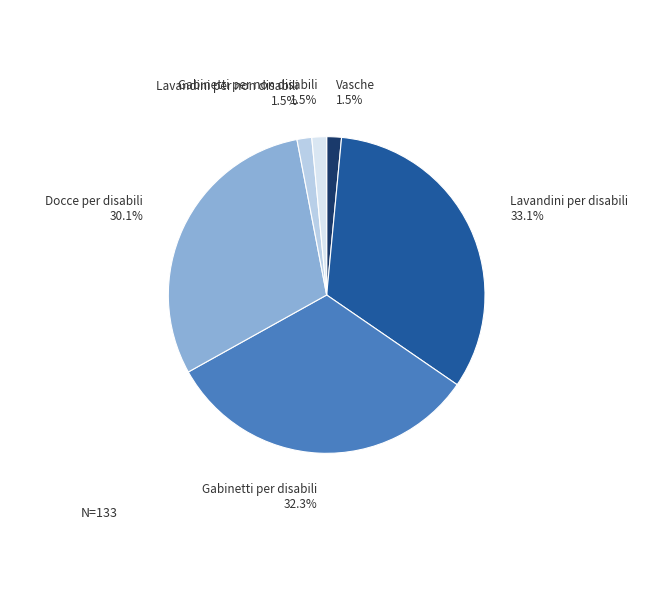

To the nearest percent, what is the difference between the largest and smallest slice percentages?

32%